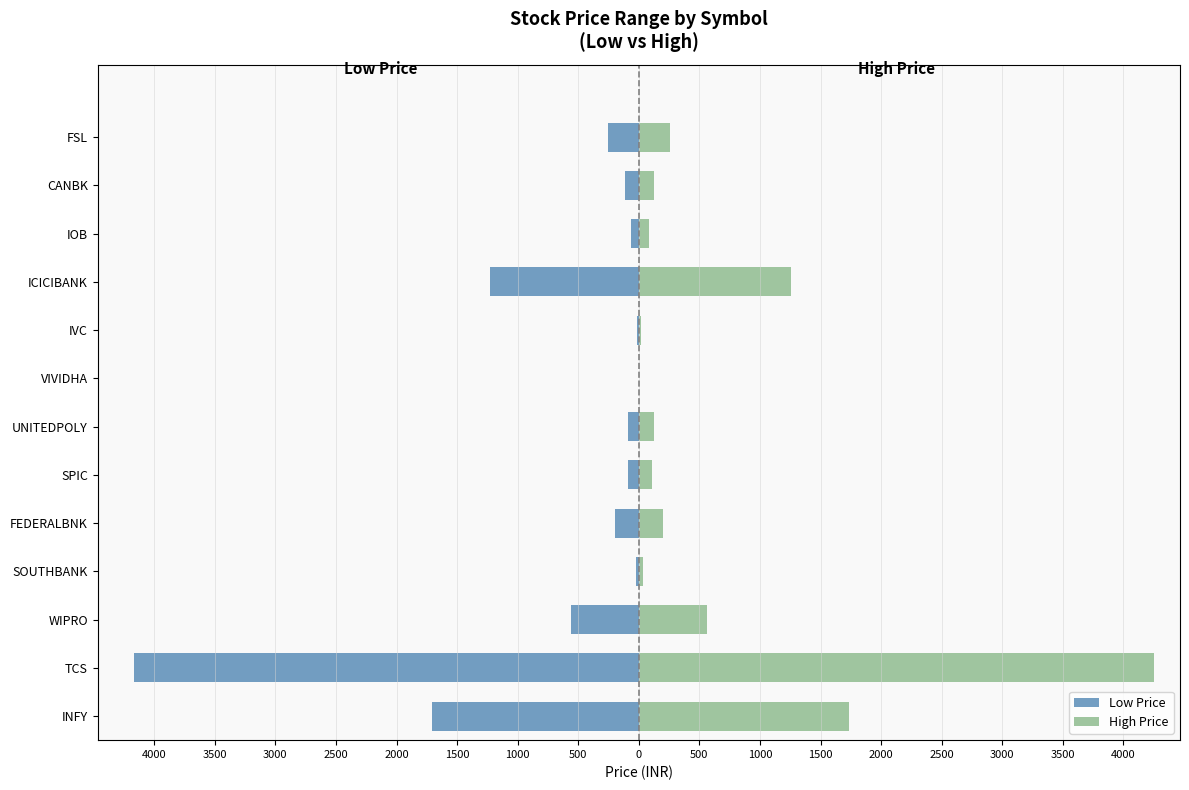

The Low Price series shows -7.7 at SOUTHBANK. True or false?

False